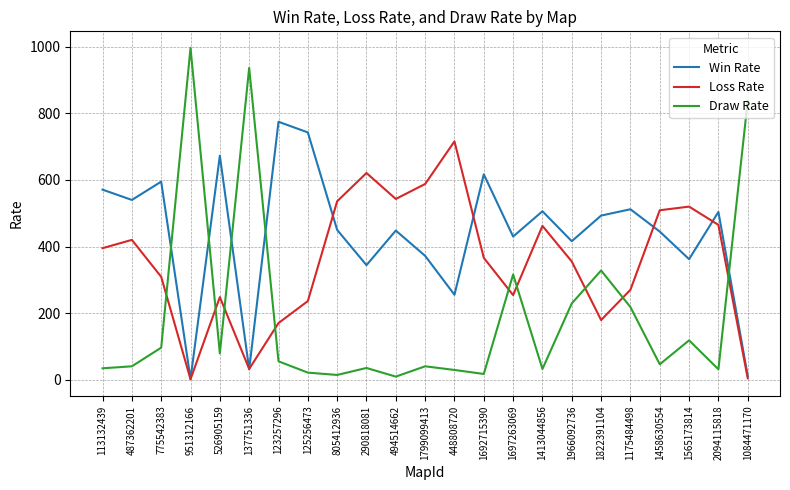

Which series has the widest spread of values?

Draw Rate